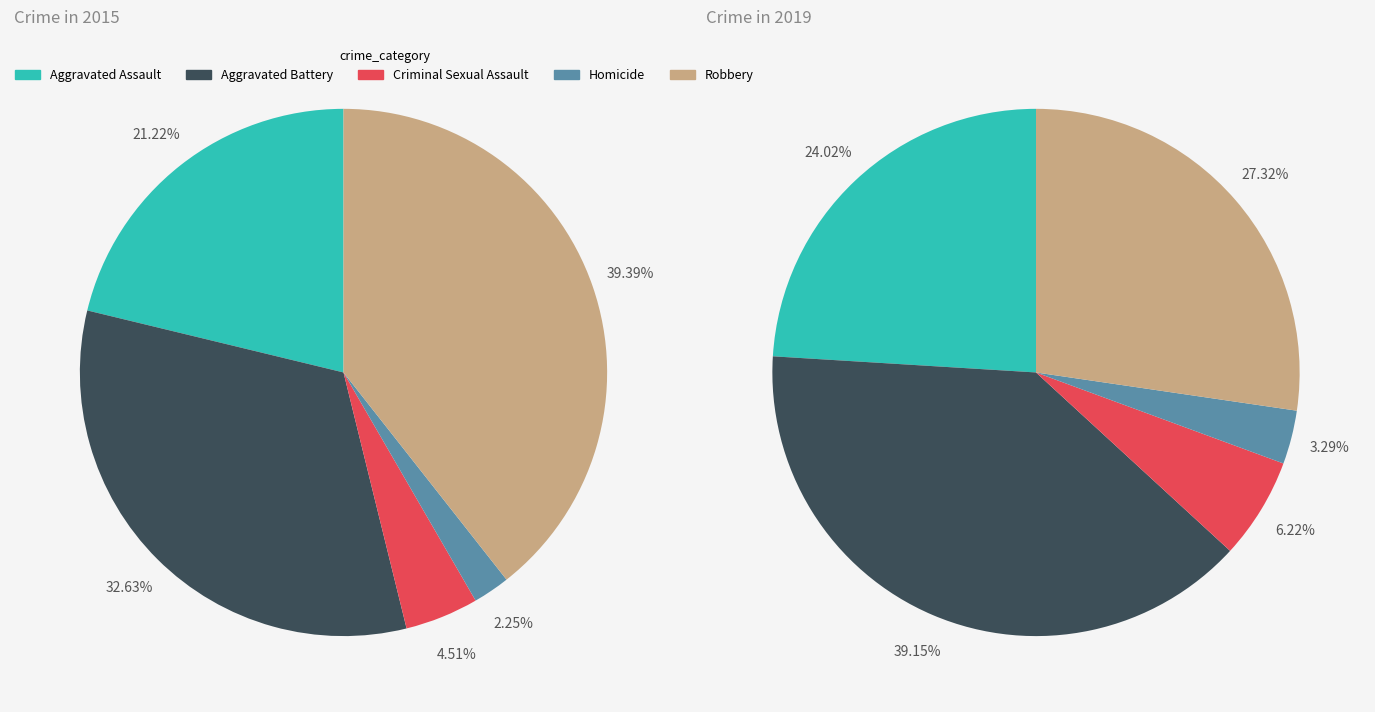

Between Aggravated Assault and Aggravated Battery, which is larger?

Aggravated Battery